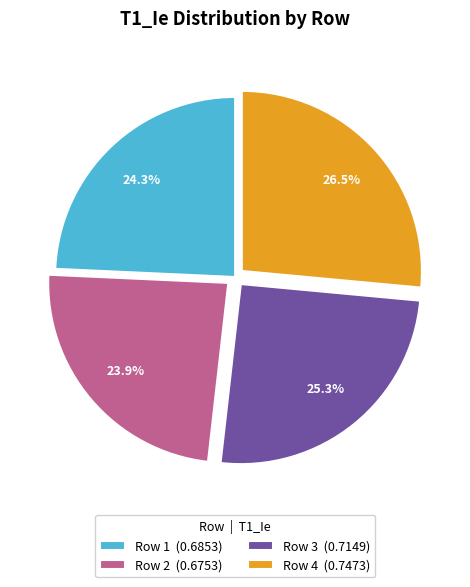

True or false: Row 1 accounts for 24% of the total.

True